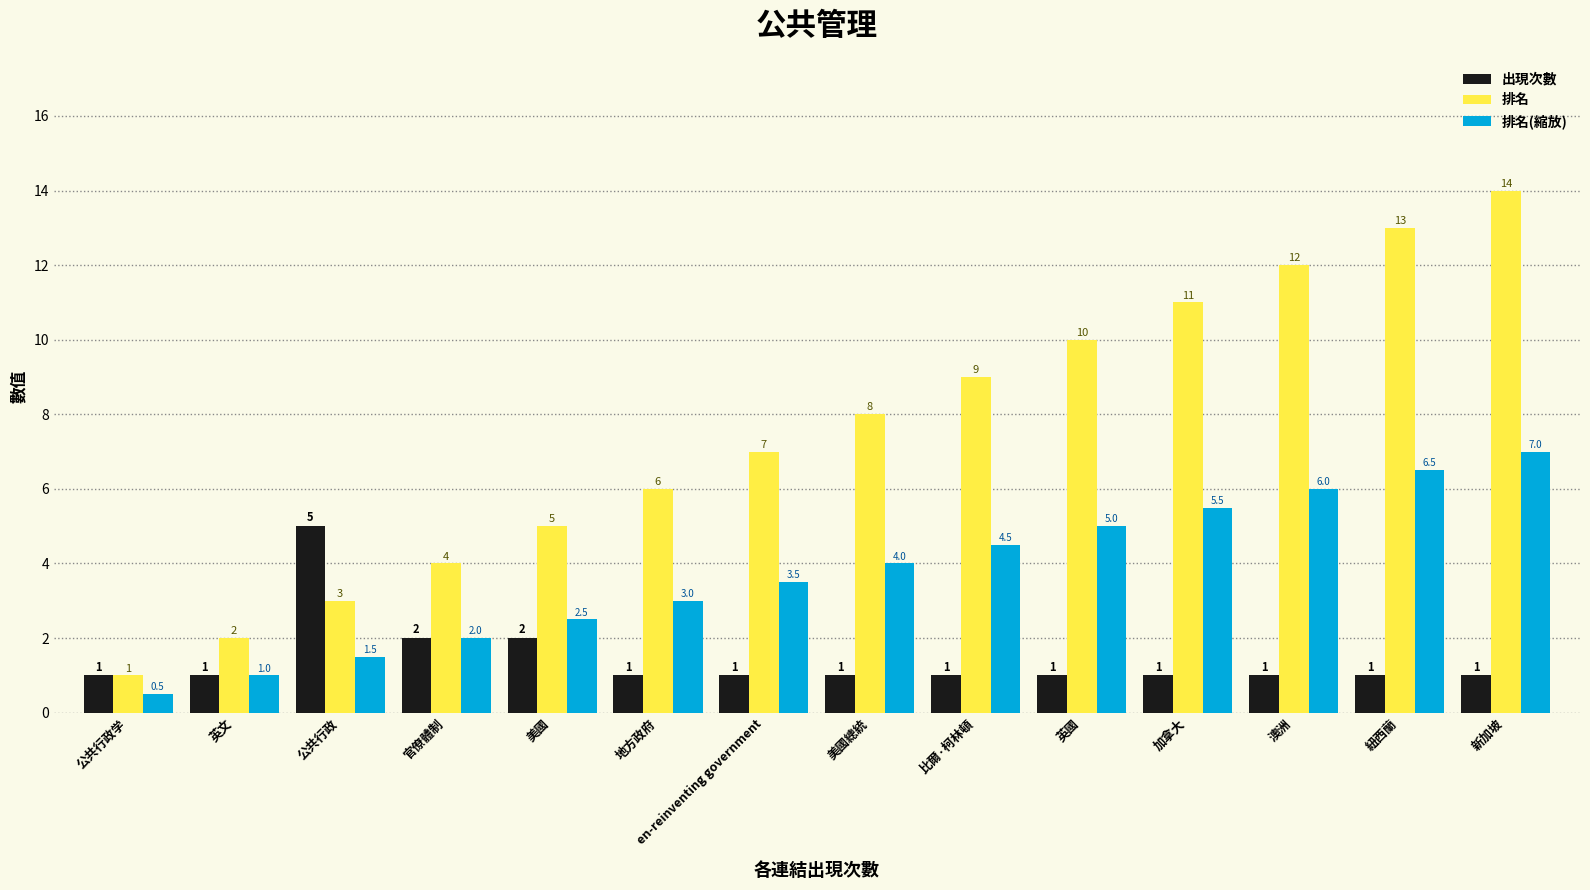

At which category is the sum across all series the highest?

新加坡